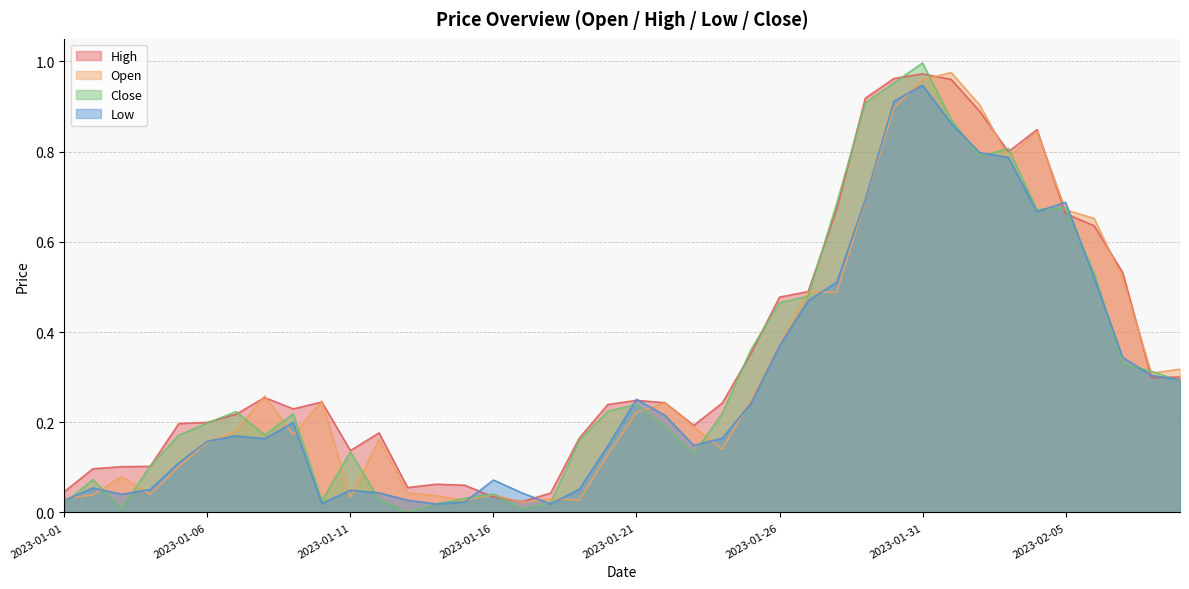

What value does the Open series have at 2023-02-07?

0.5